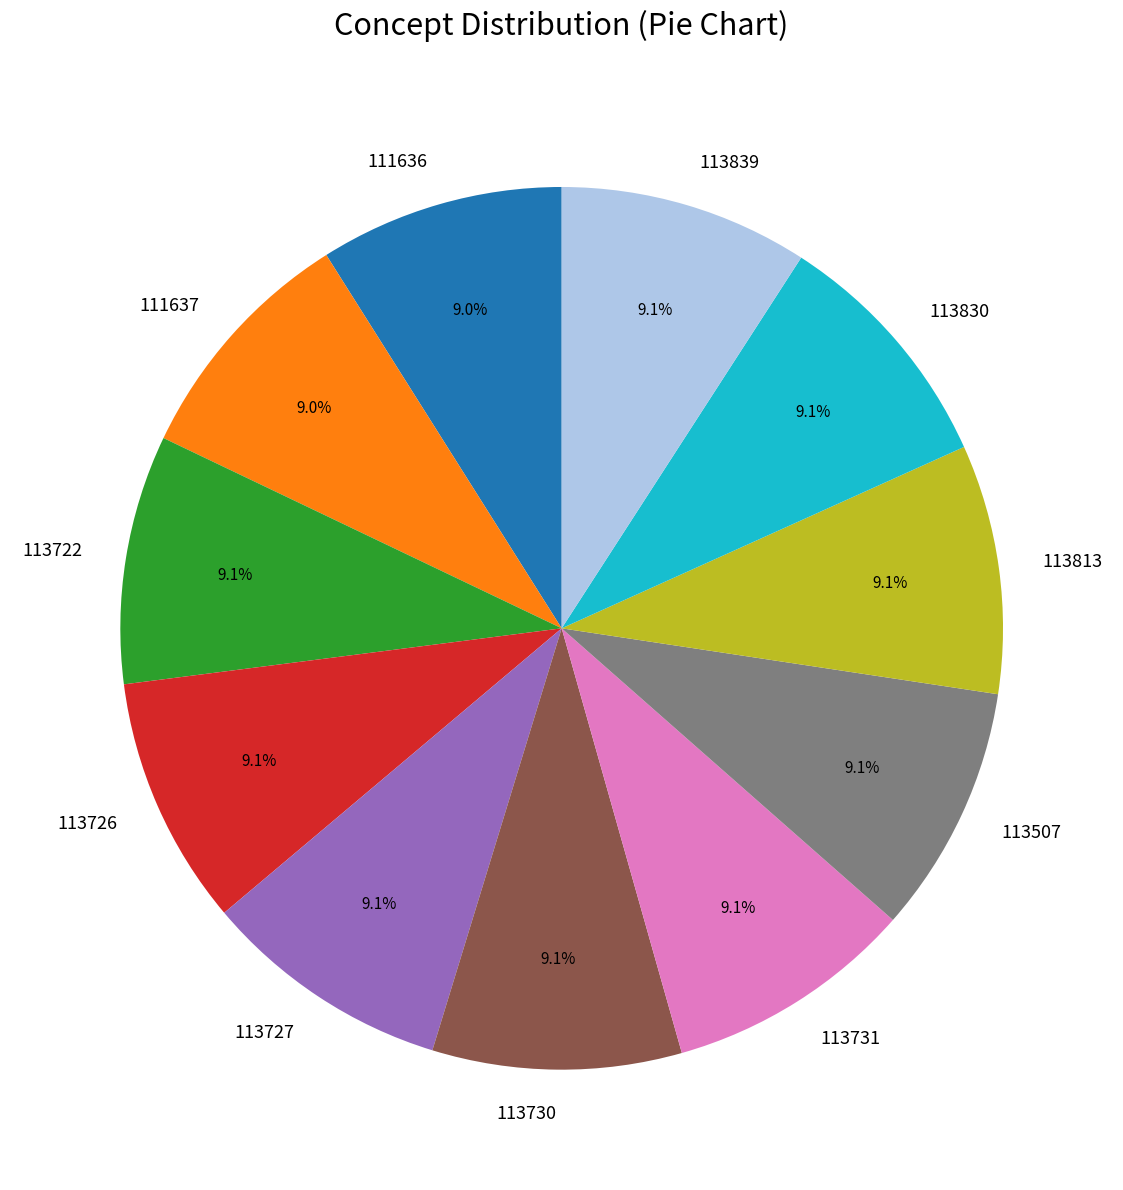

How many segments does this pie chart have?

11